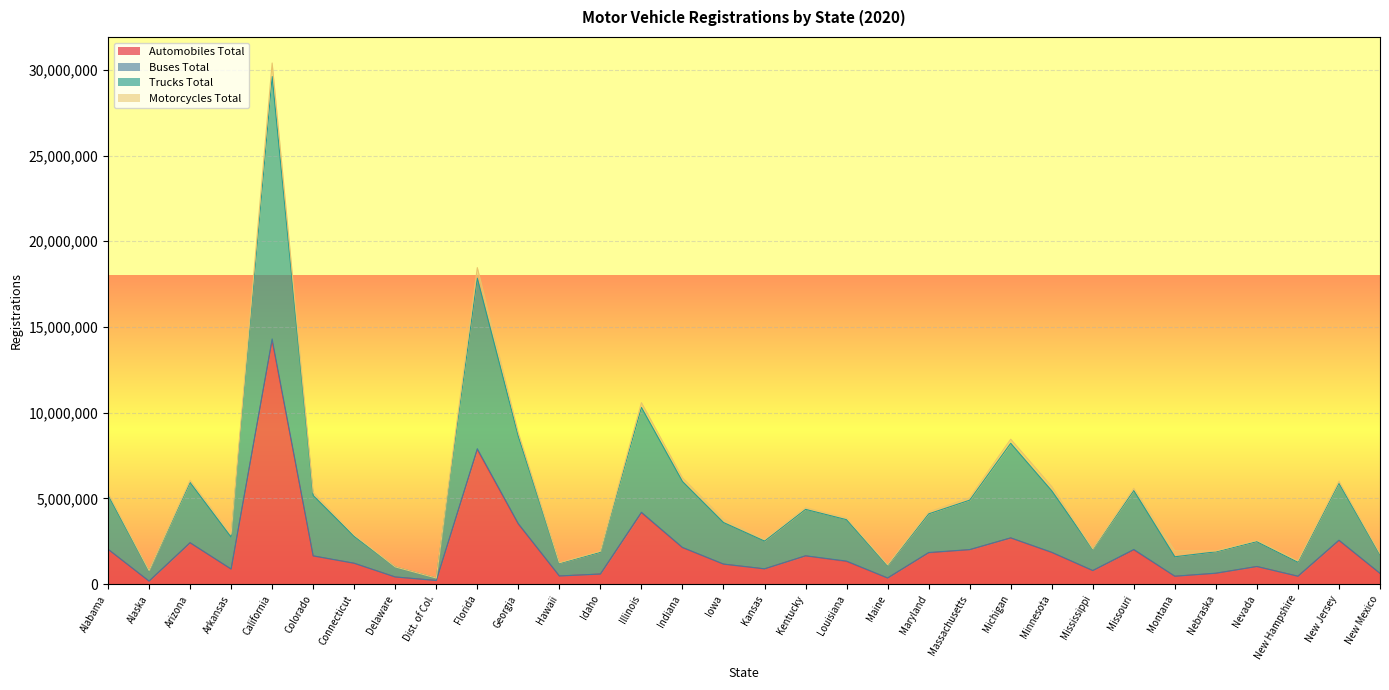

At which label does Automobiles Total reach its peak?

California